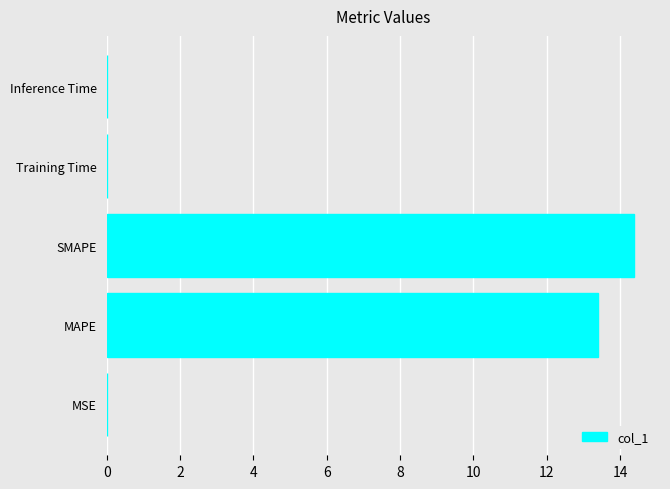

The value at MAPE is 18.4. True or false?

False